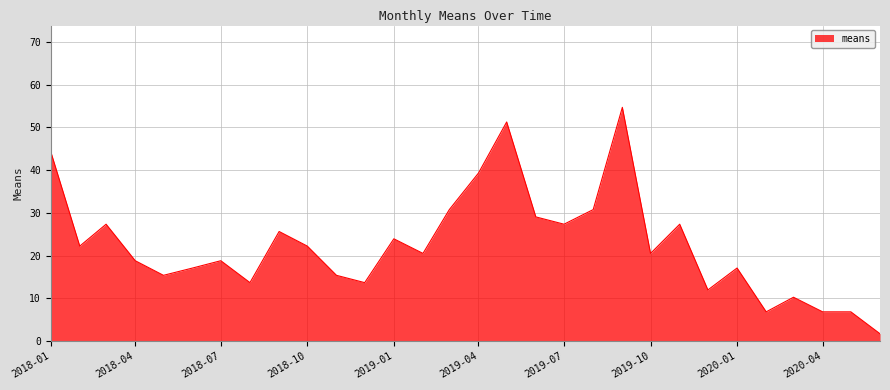

What is the greatest value displayed?

54.7